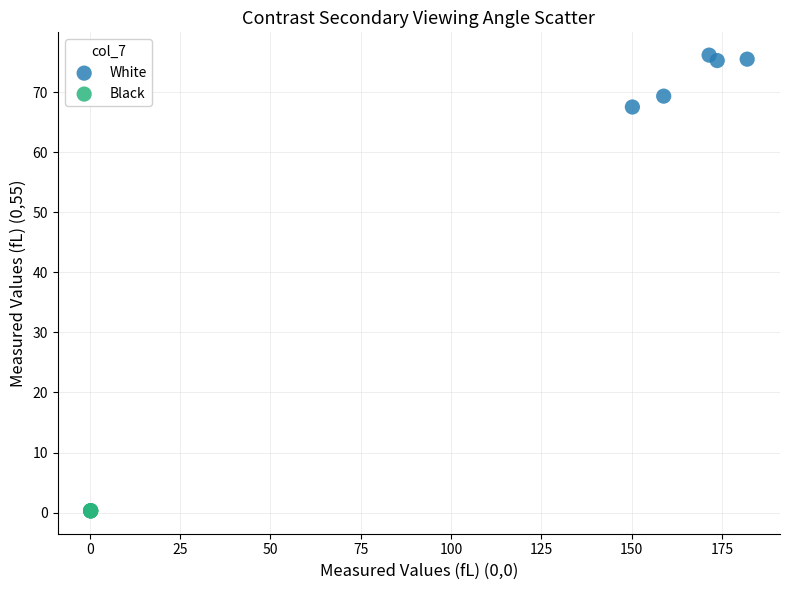

Which series has the widest spread of Y values?

White